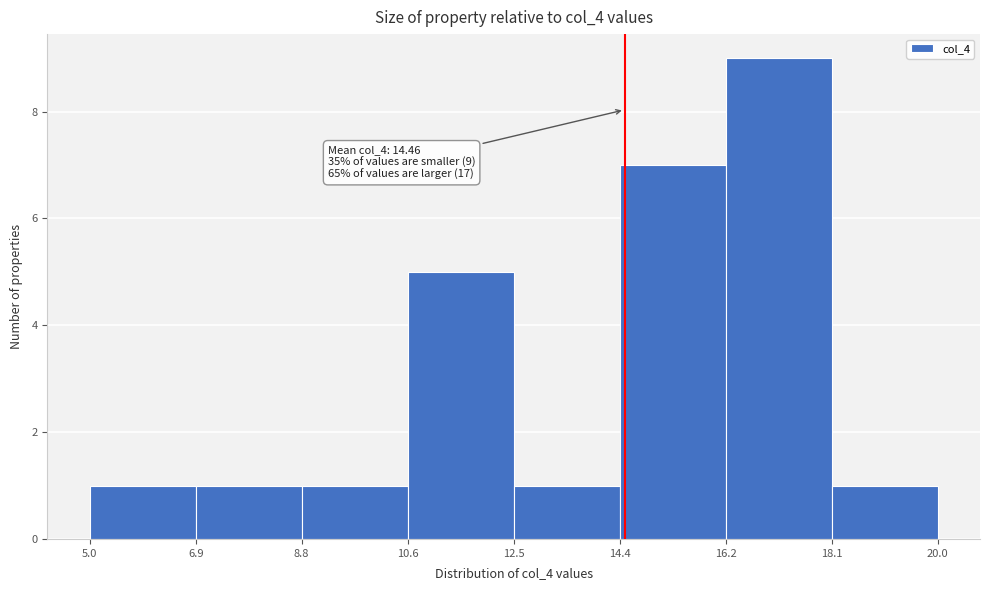

Over which range of the x-axis is the bar tallest?

16.2 to 18.1